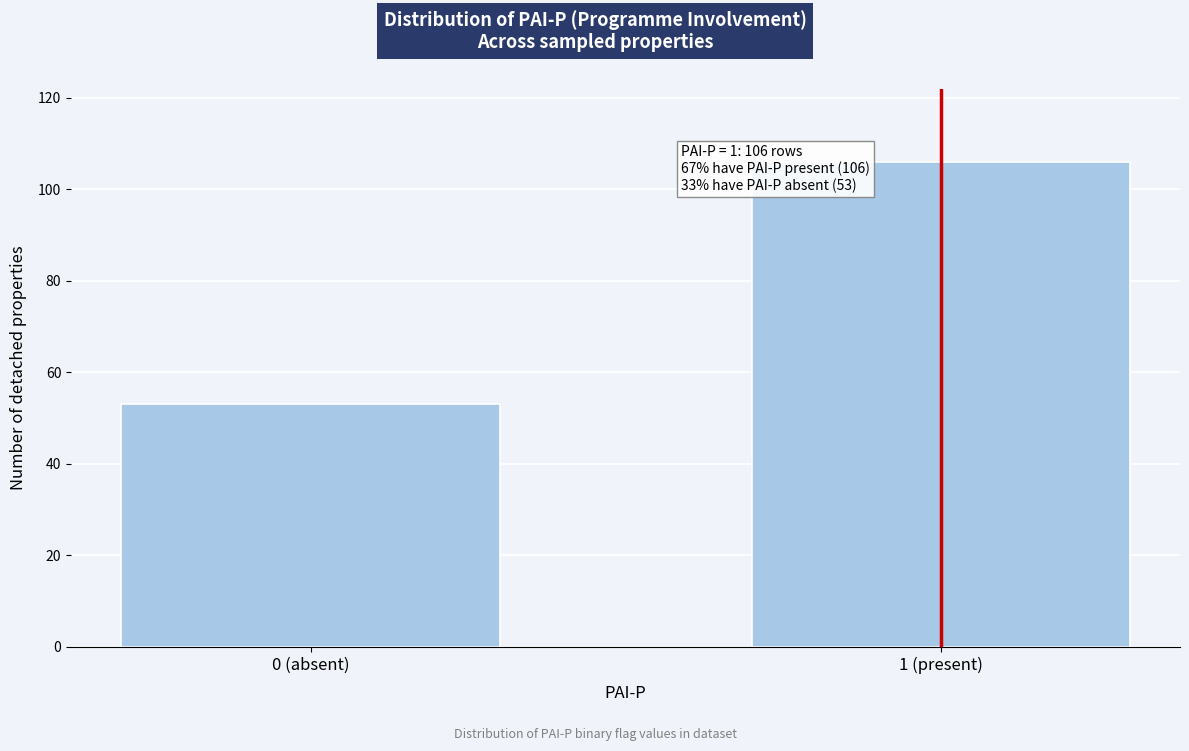

Reading right to left, extract all data points from this chart.

1 (present)=106	0 (absent)=53